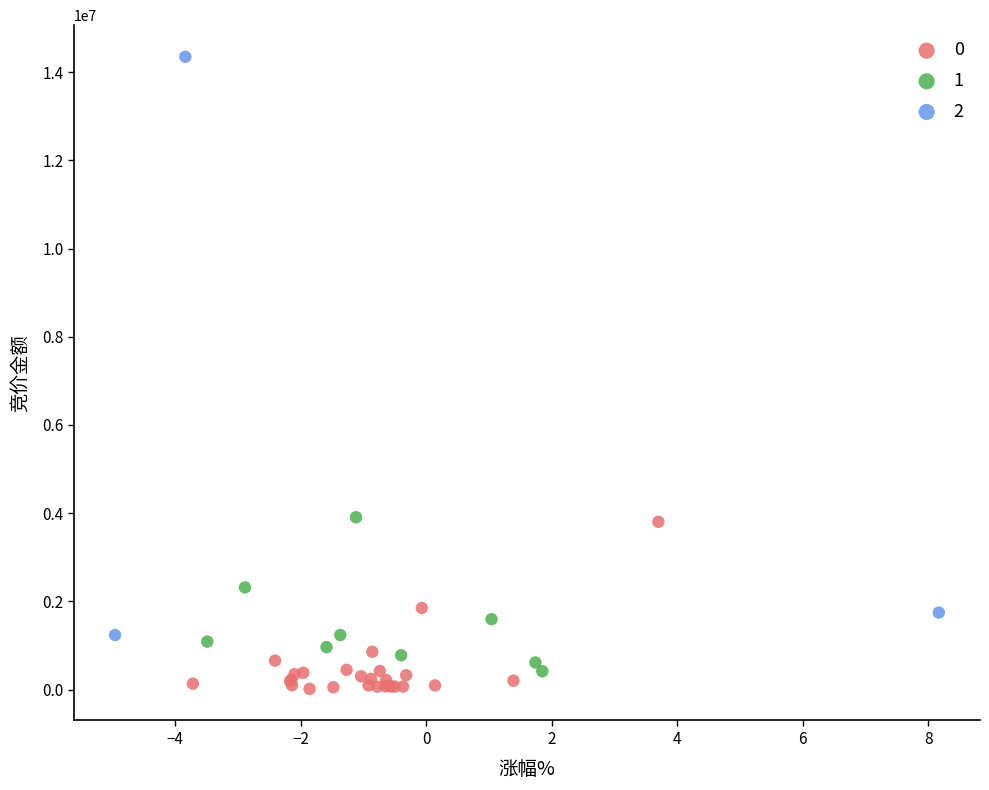

Which series has the widest spread of Y values?

2